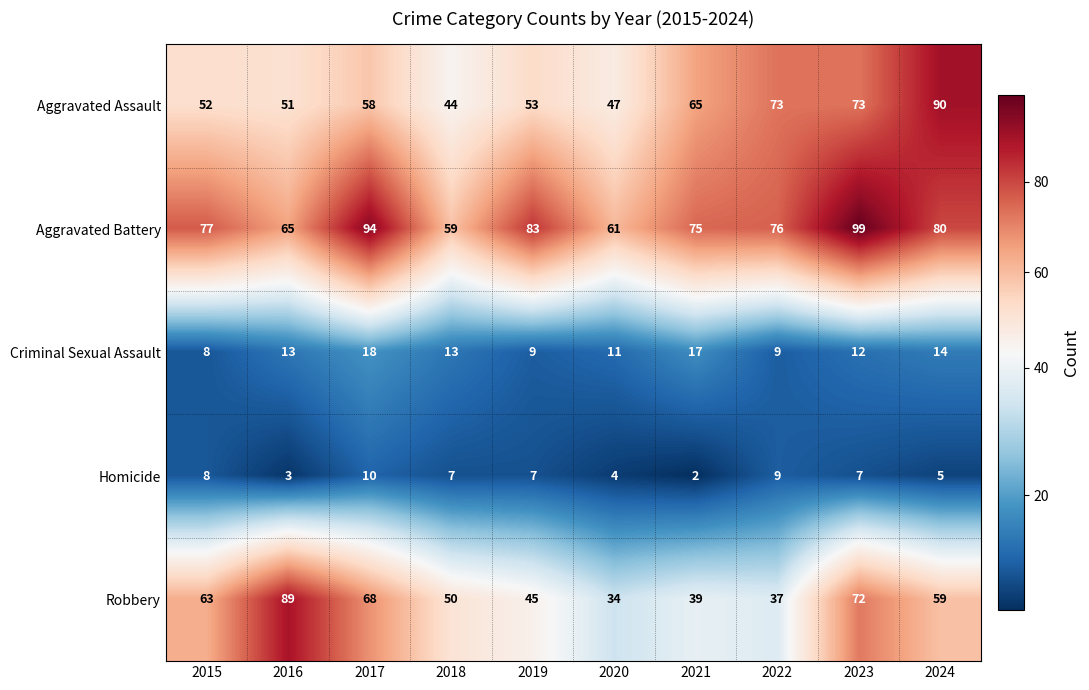

Which series has the largest total across all categories?

Aggravated Battery